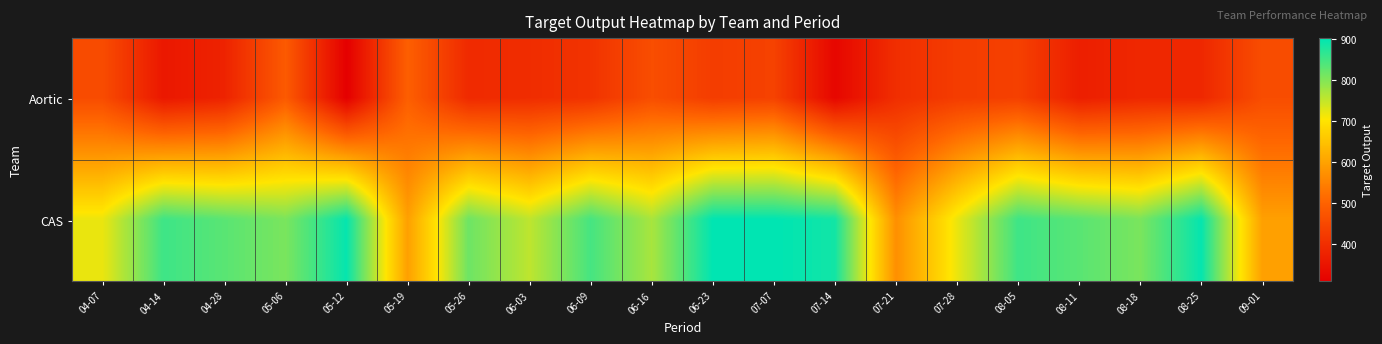

Between 07-14 and 05-19, which is larger?

05-19